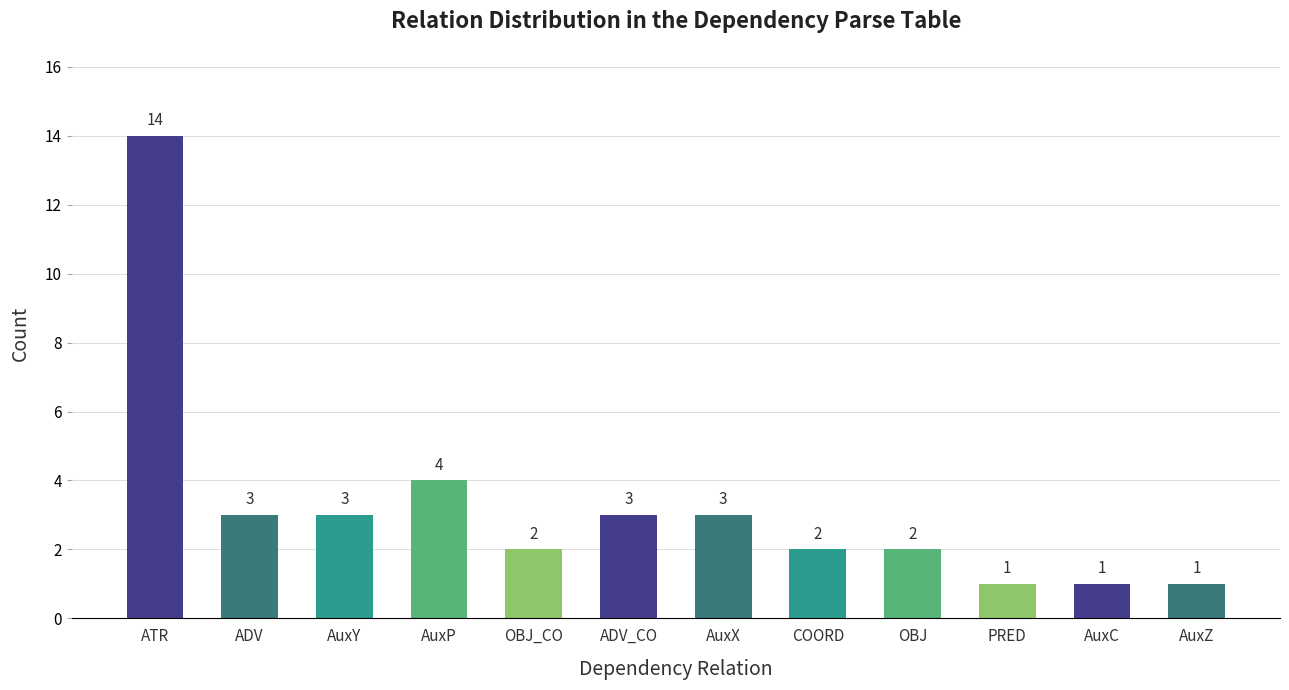

Reading left to right, transcribe all the data shown in this chart.

ATR=14	ADV=3	AuxY=3	AuxP=4	OBJ_CO=2	ADV_CO=3	AuxX=3	COORD=2	OBJ=2	PRED=1	AuxC=1	AuxZ=1